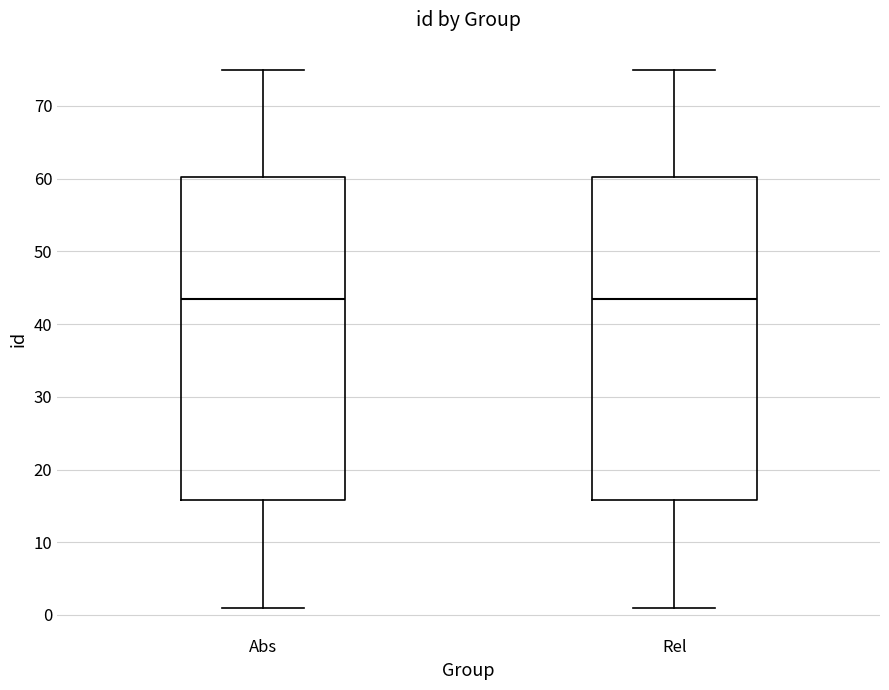

Reading left to right, transcribe this box plot: for each box, give where its median line is, the range the box spans, and where its two whiskers end, as read against the y-axis. The values are not printed on the chart, so give them approximately, as read against the axis.

Abs: median 44, box 16 to 60, whiskers 1 to 75
Rel: median 44, box 16 to 60, whiskers 1 to 75